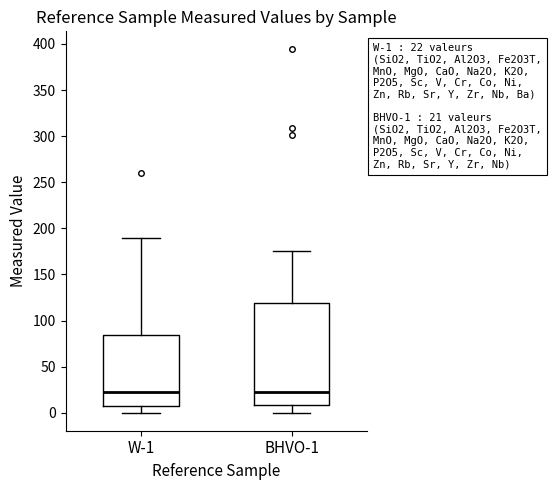

Comparing the boxes themselves (not the whiskers), which one is the tallest?

BHVO-1